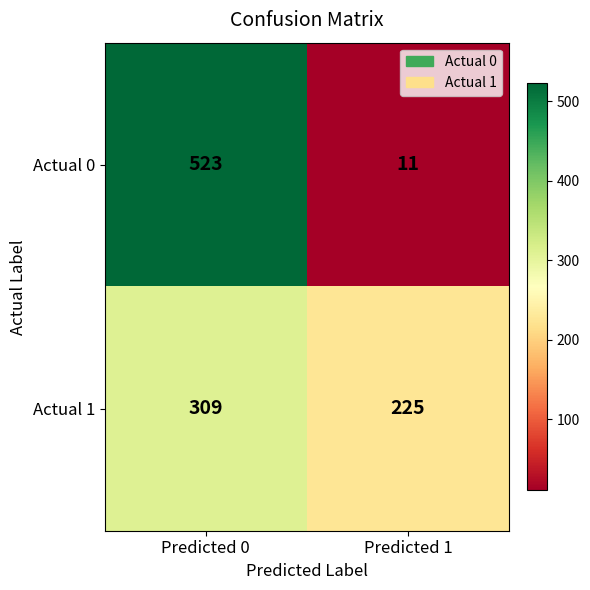

What is the total value across all series at Predicted 1?

236